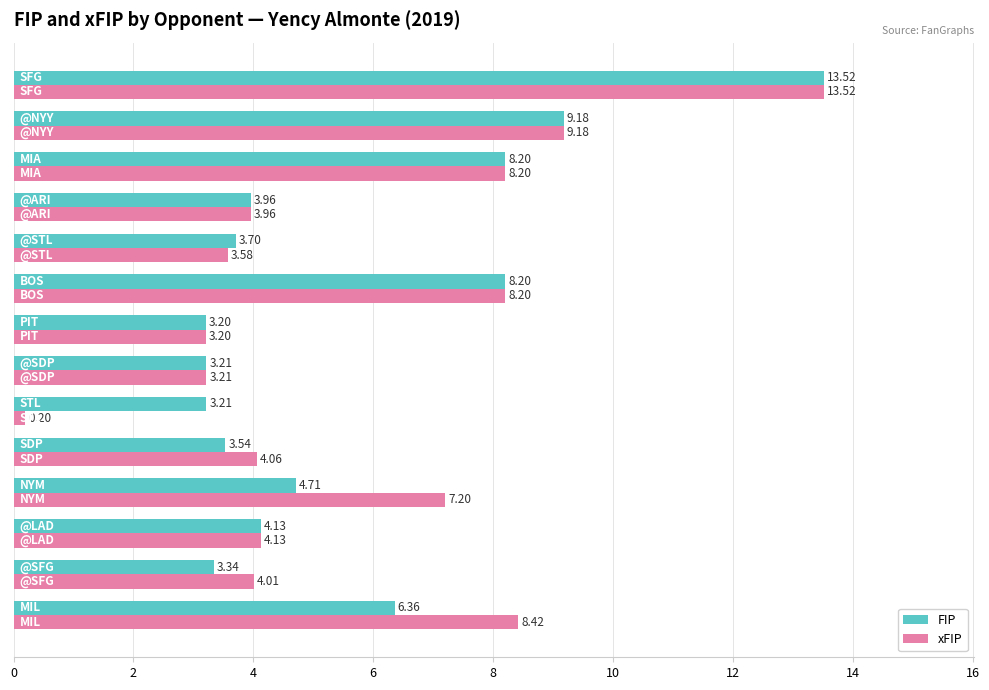

Which series has the largest total across all categories?

xFIP